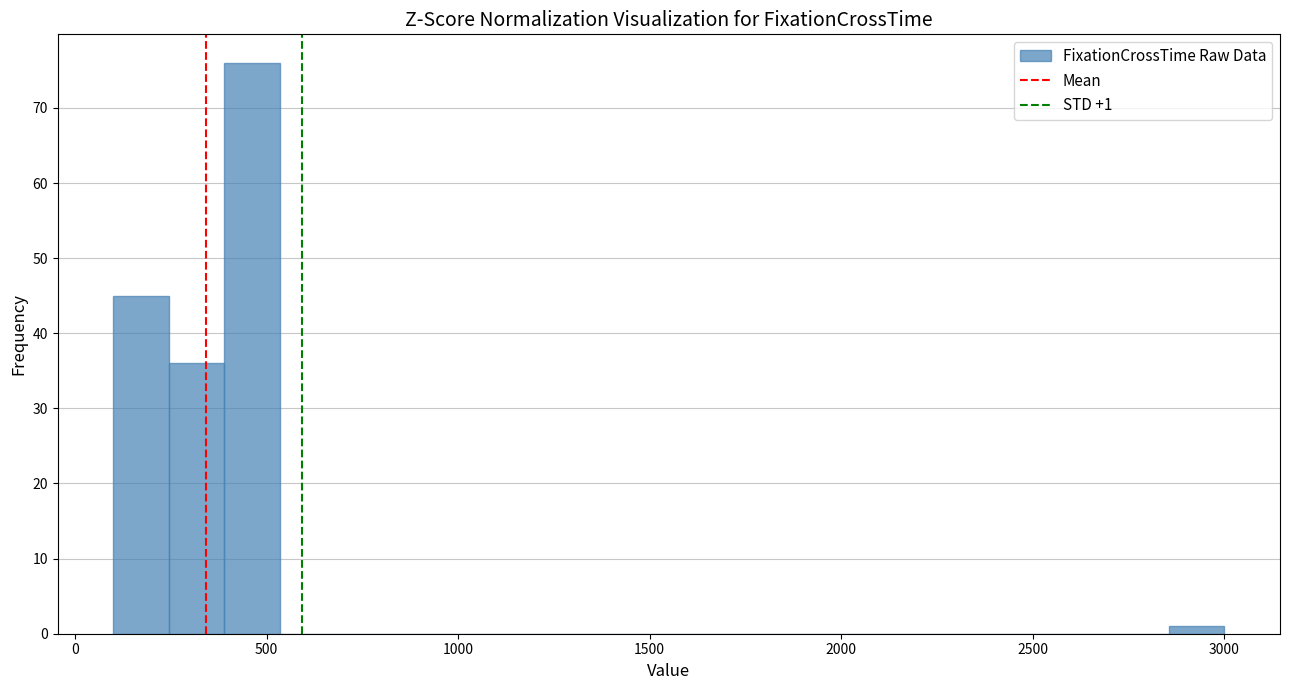

Around what value on the x-axis is the tallest bar? Give the approximate position of its centre, as read against the axis.

450